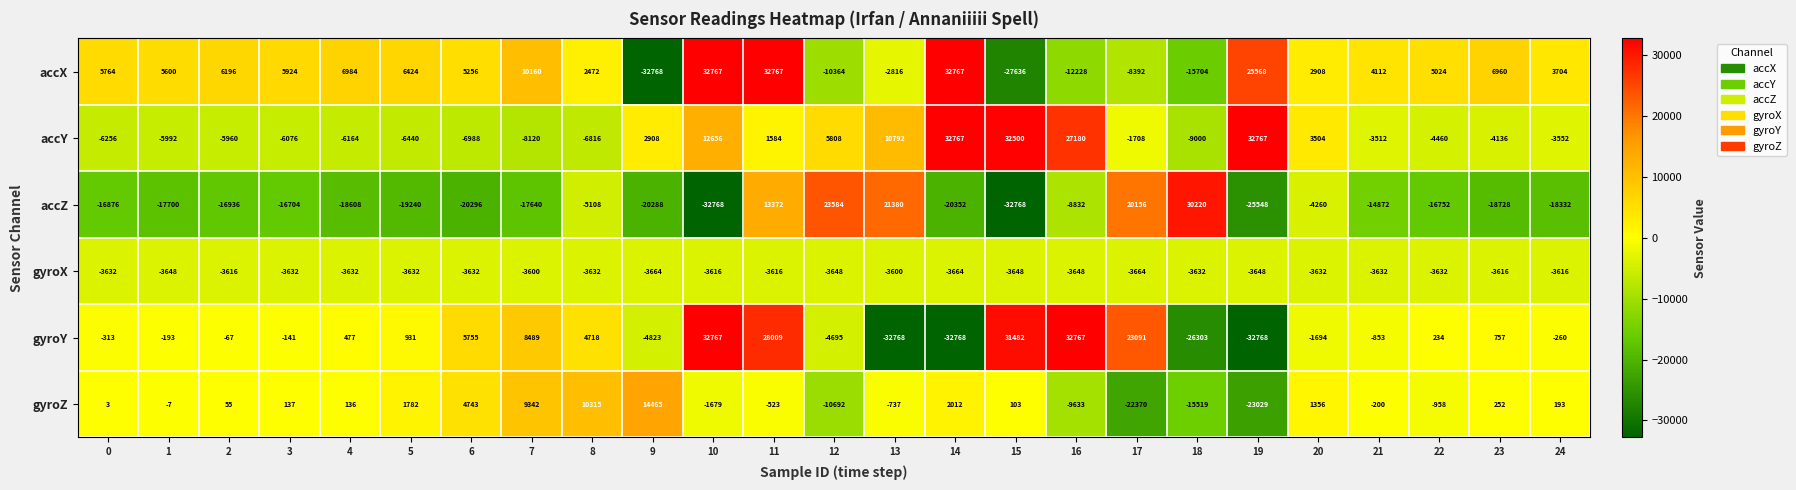

What is the difference between the highest and lowest values at 17?

45461